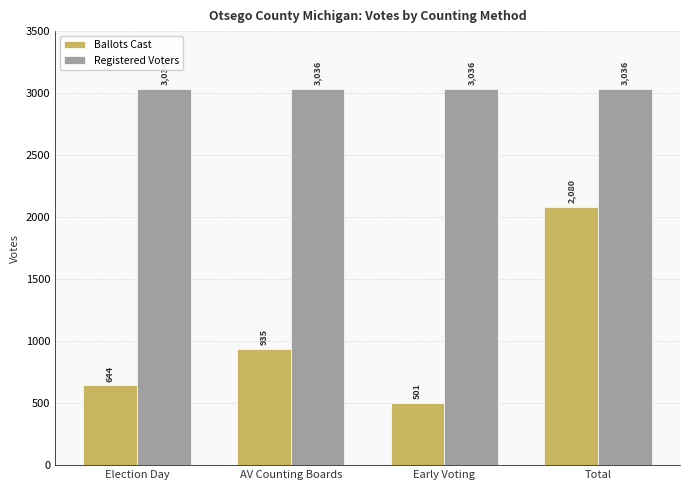

Are the bars horizontal?

No